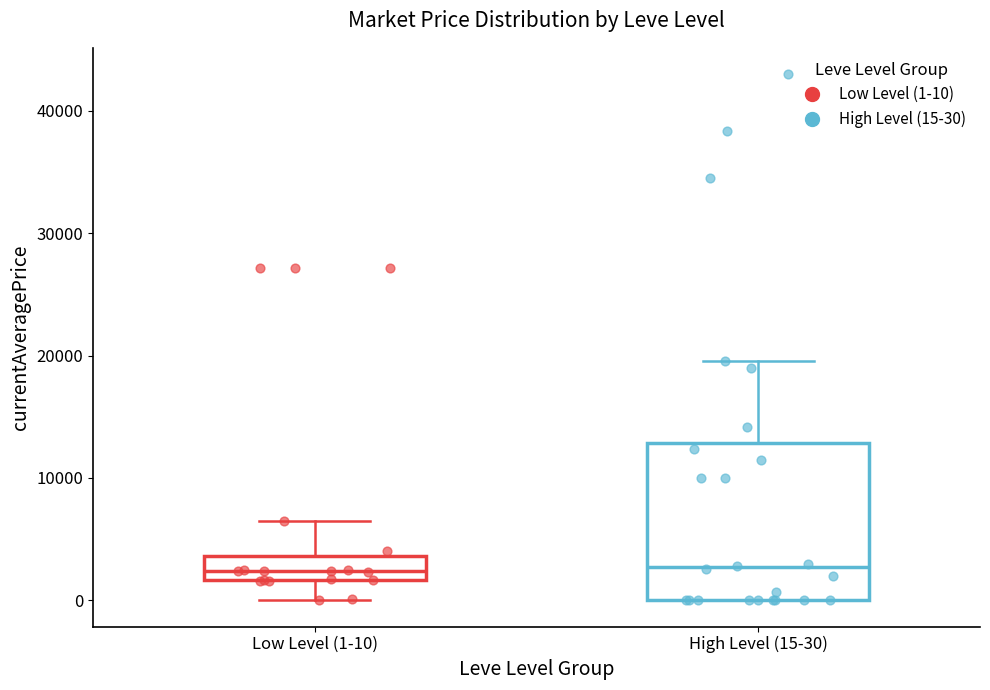

Reading left to right, read every box against the y-axis: the position of its median line, the range the box covers, and the ends of its whiskers. The values are not printed on the chart, so give them approximately, as read against the axis.

Low Level (1-10): median 2000 (inside the box), box 2000 to 4000, whiskers 0 to 7000
High Level (15-30): median 3000, box 0 to 13000, whiskers 0 to 20000